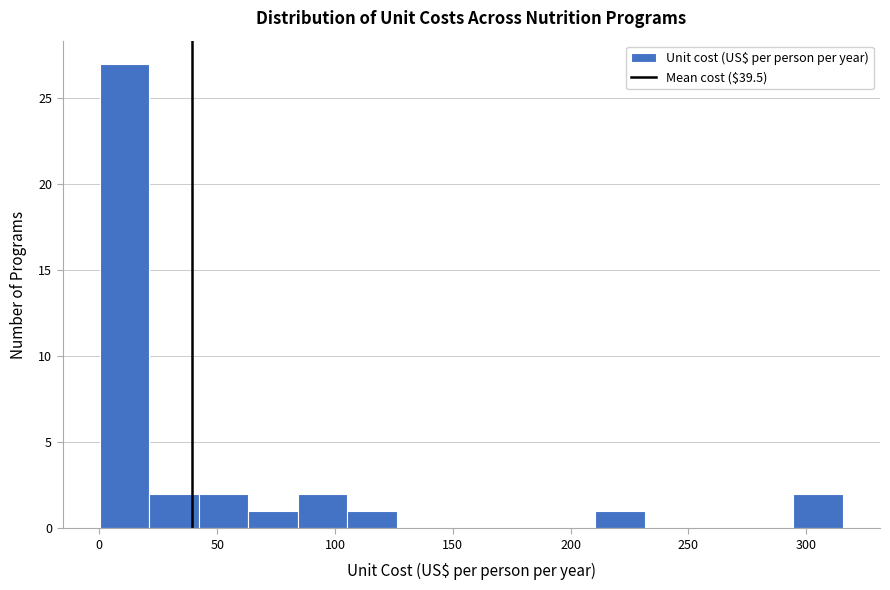

What is the height of the bar covering 0 to 20 on the x-axis? Neither the bar edges nor the heights are printed on the chart, so give them approximately, as read against the axes.

27